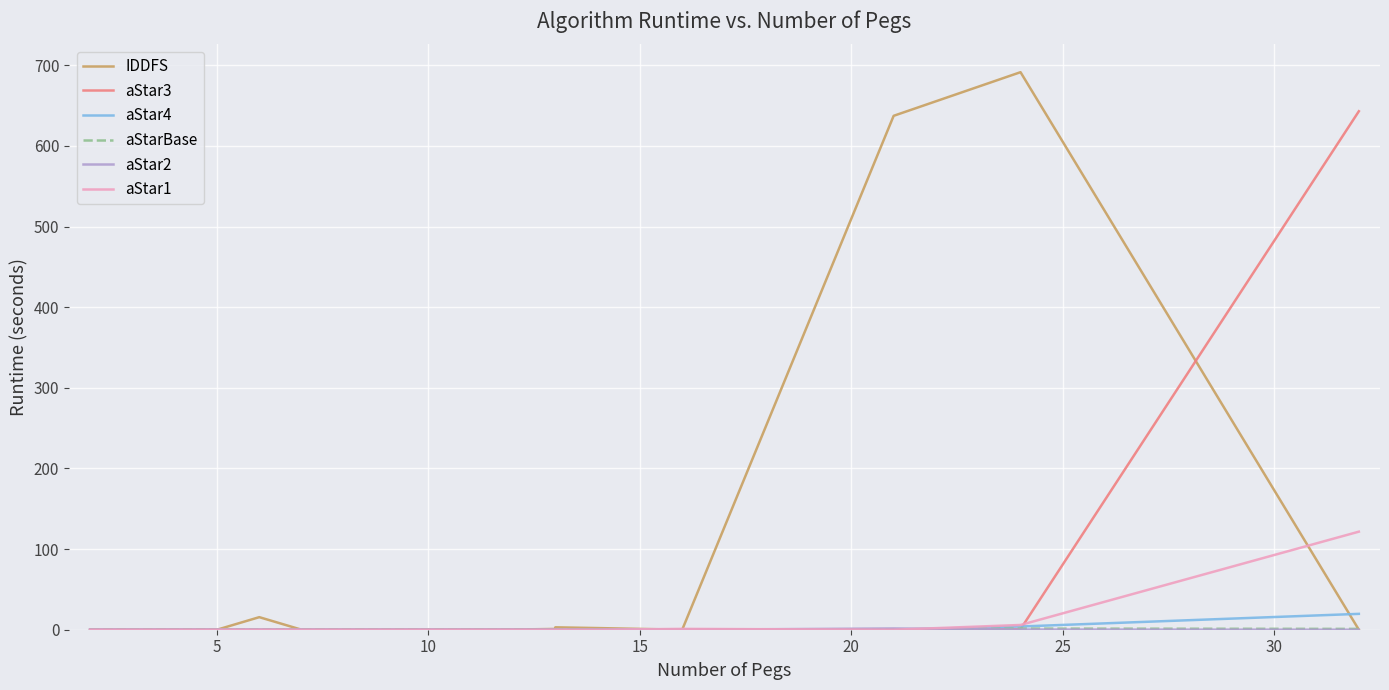

In aStar2, how many points are higher than both neighbors (excluding endpoints)?

1